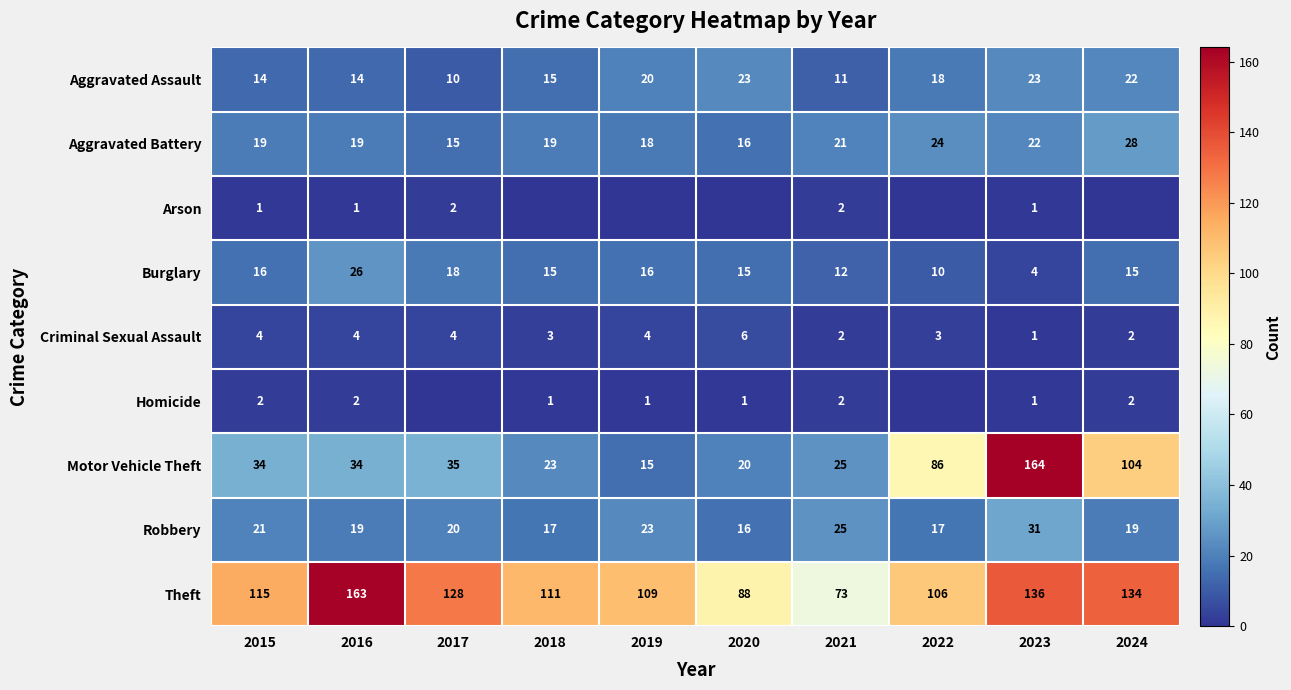

The Burglary series shows 4 at 2018. True or false?

False